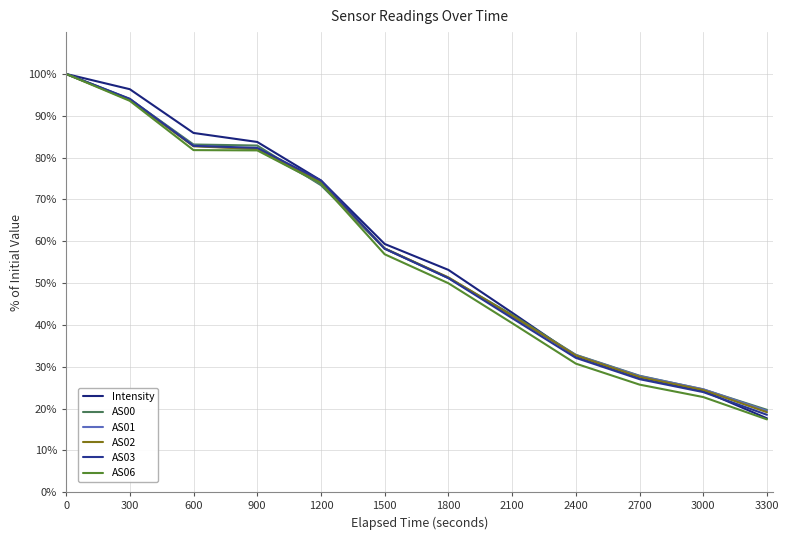

Which series has the largest total across all categories?

Intensity